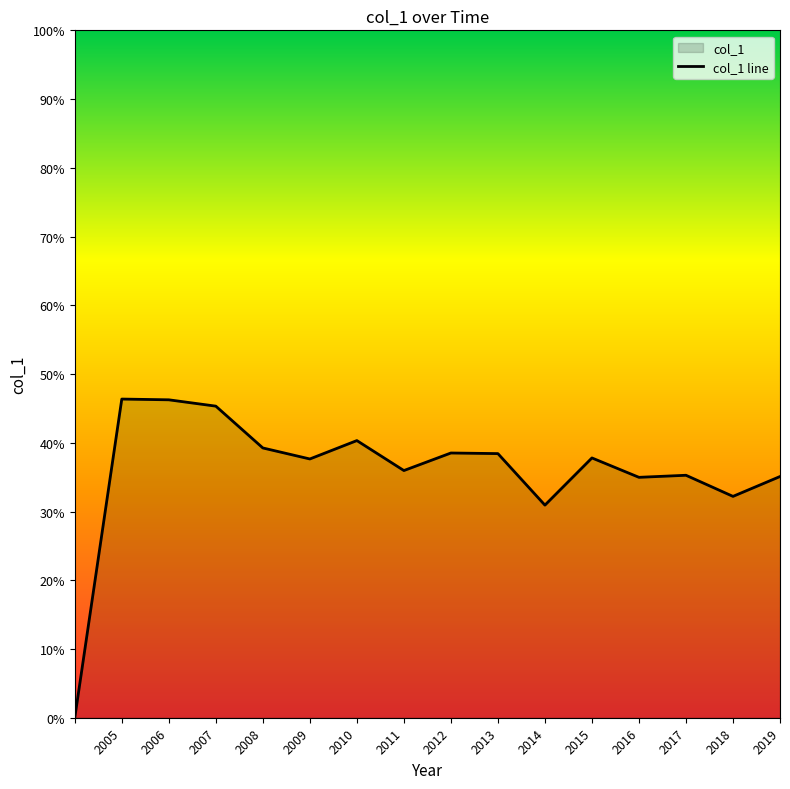

Does the chart display data point markers on the line(s)?

No